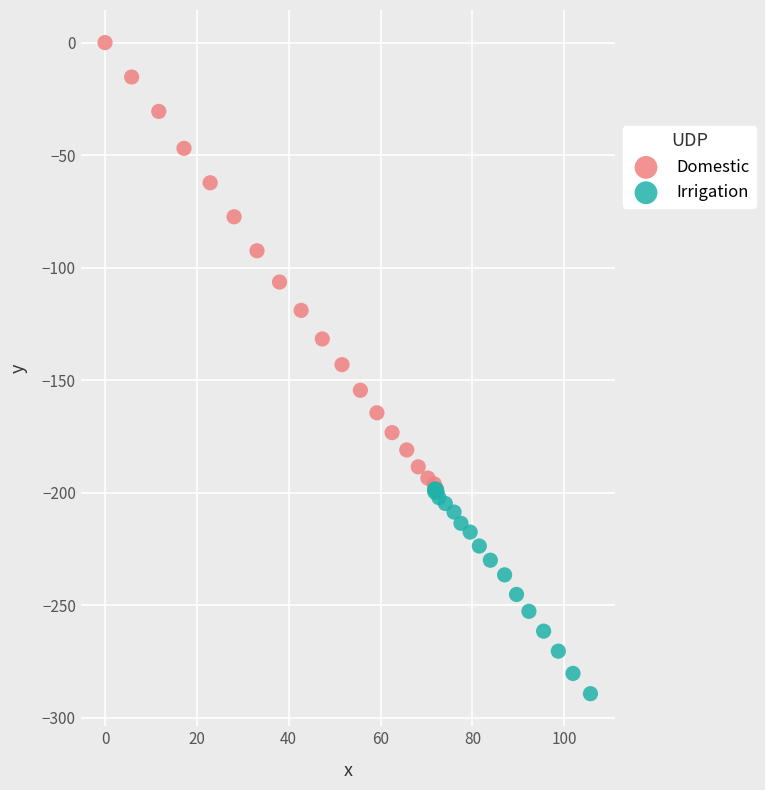

Which series has the widest spread of Y values?

Domestic